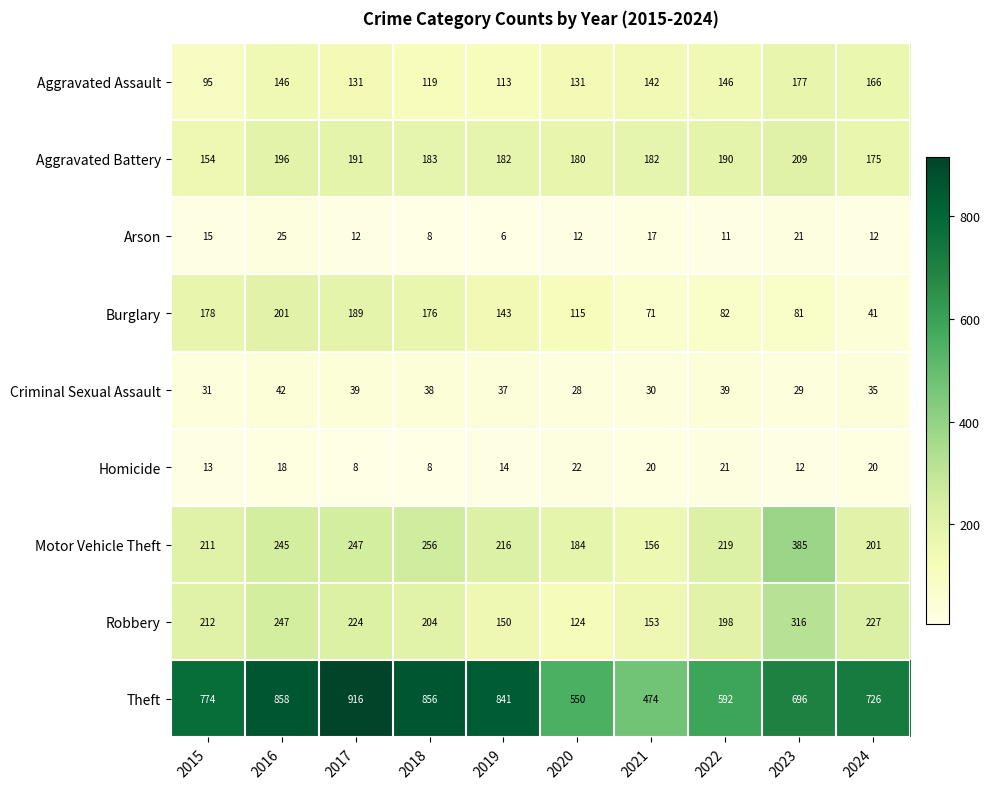

What is the difference between the Motor Vehicle Theft values at 2016 and 2015?

34